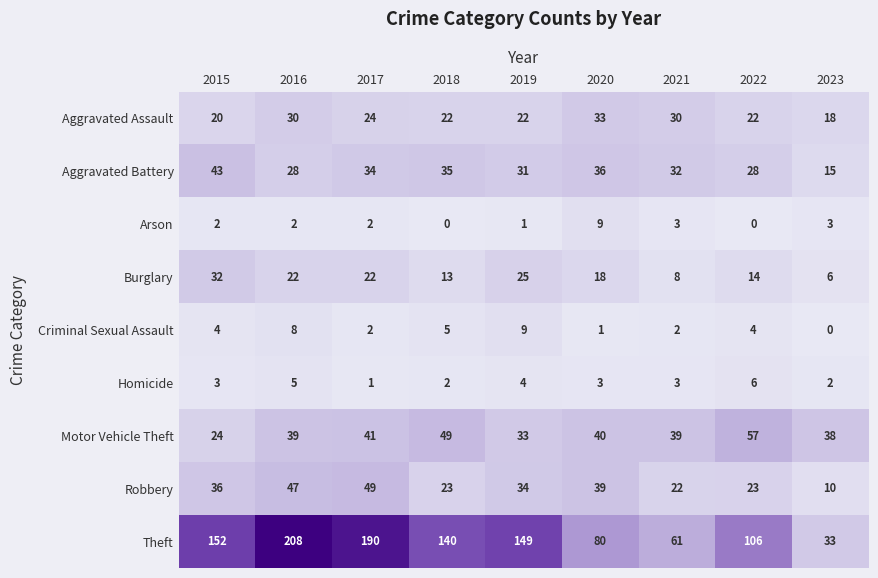

What is the difference between the Robbery values at 2018 and 2023?

13